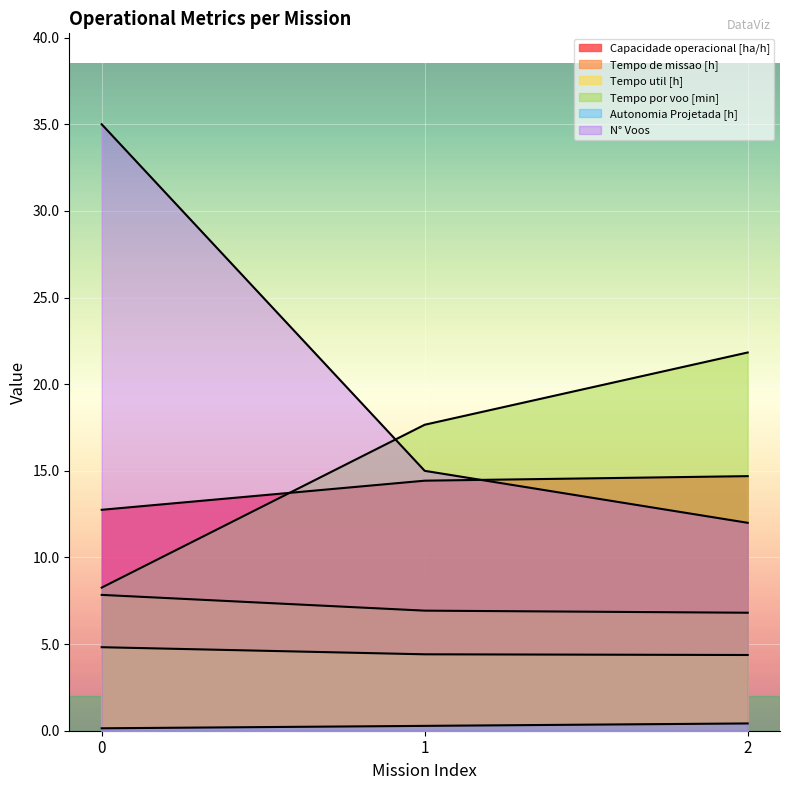

How many categories are shown in the chart?

3